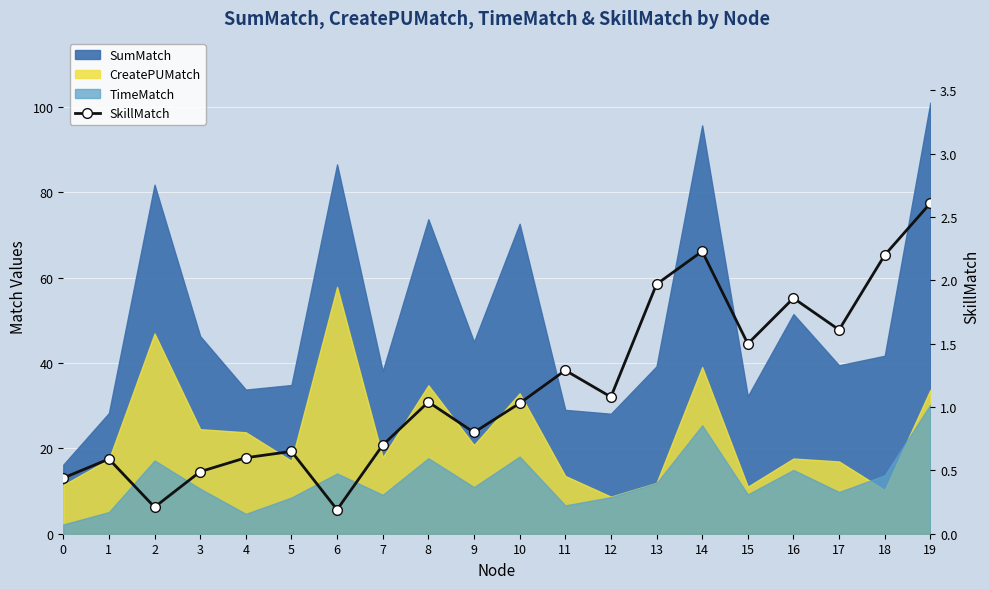

How many data points are less than 1?

9